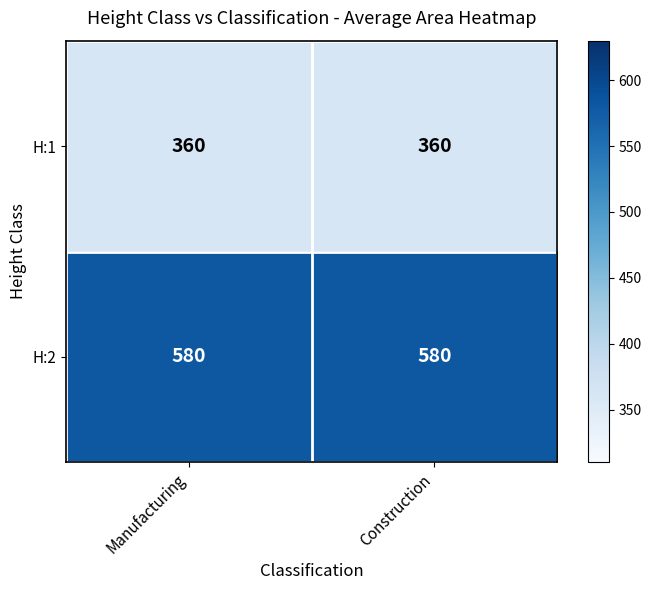

Reading left to right, extract all data points from this chart.

H:1: Manufacturing=360	Construction=360
H:2: Manufacturing=580	Construction=580